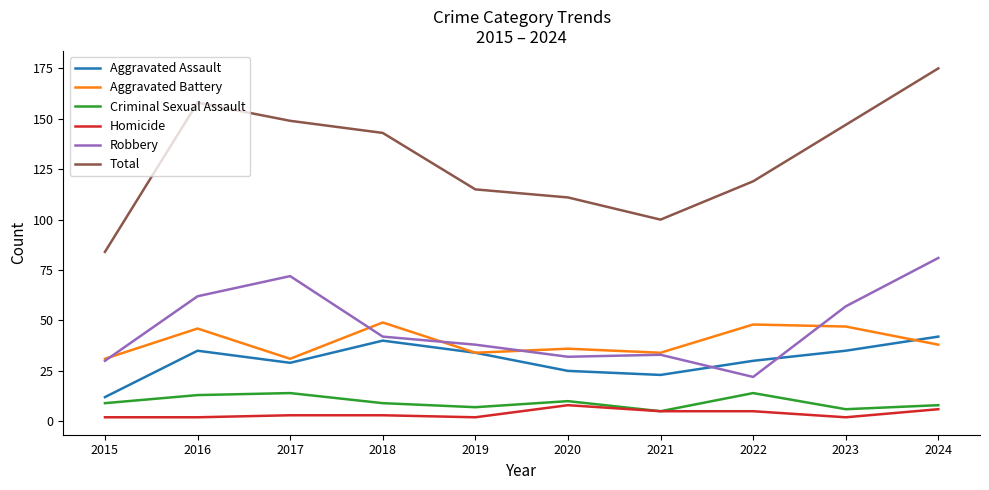

In Total, how many points are higher than both neighbors (excluding endpoints)?

1